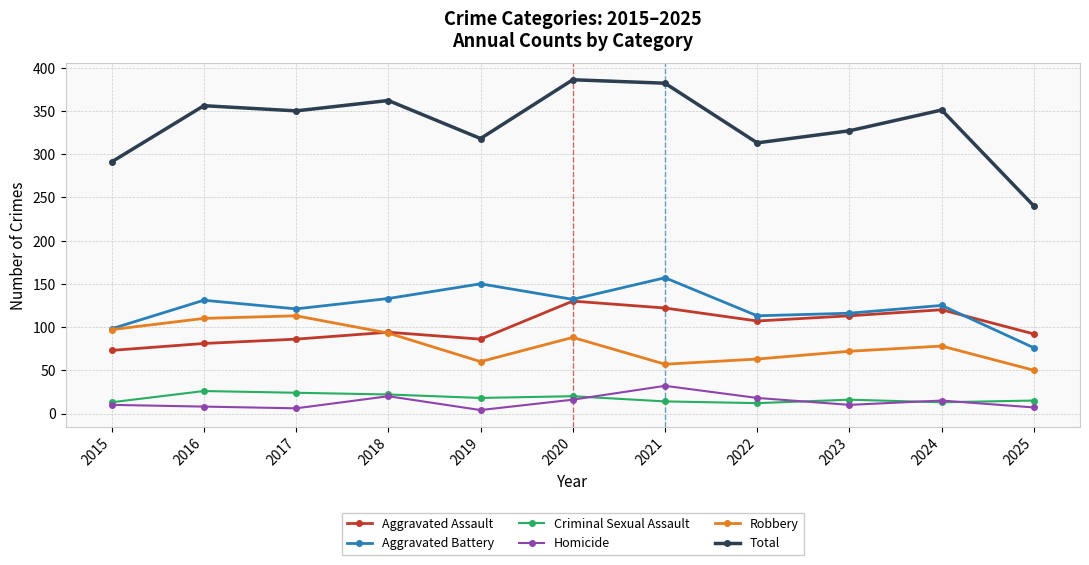

True or false: Robbery has more than 1 interior local peaks.

True